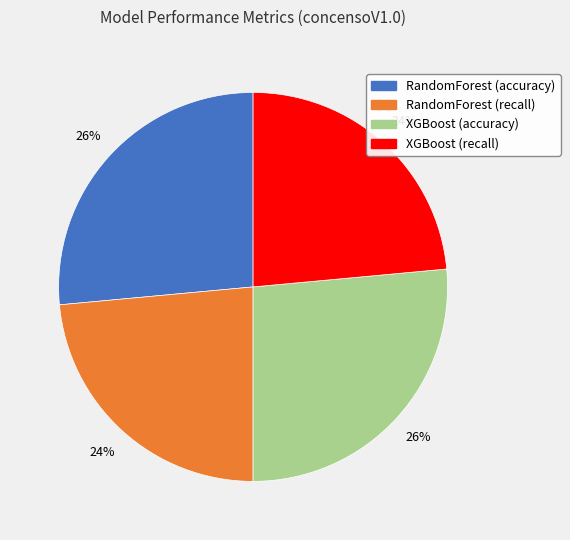

Is it true that RandomForest (recall) is 34% of the pie?

False